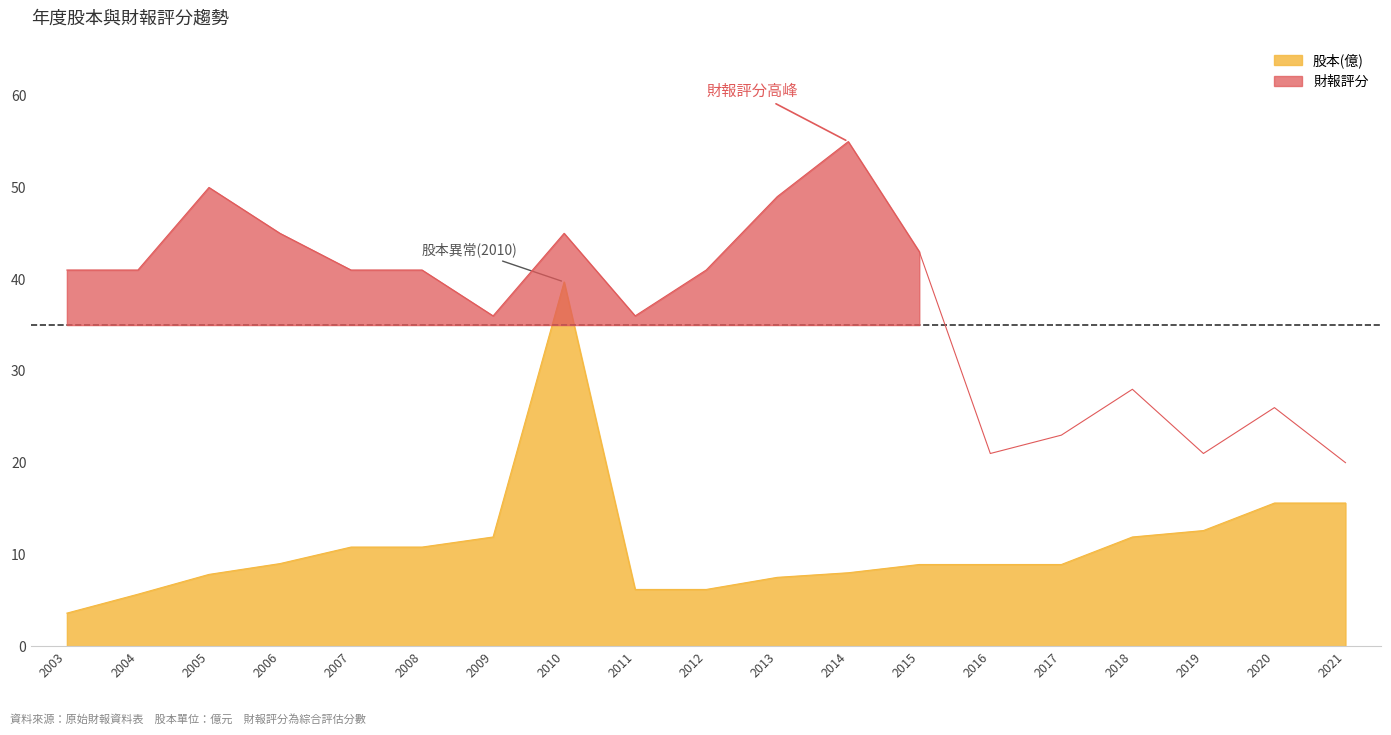

List the labels in order of 財報評分 value, smallest first.

2021, 2016, 2019, 2017, 2020, 2018, 2009, 2011, 2003, 2004, 2007, 2008, 2012, 2015, 2006, 2010, 2013, 2005, 2014